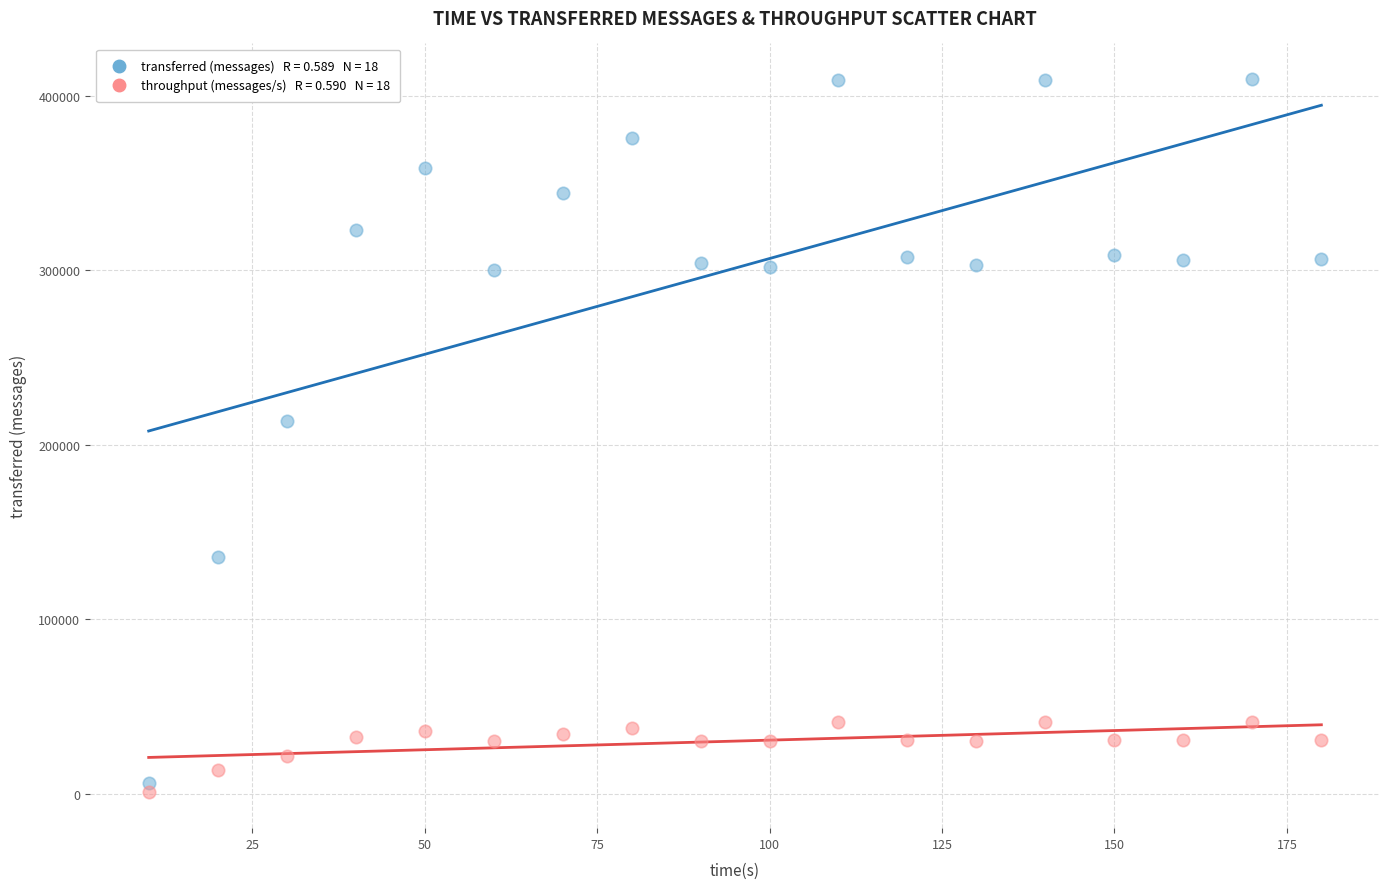

Across all series, what Y value is closest to 205179?

213660